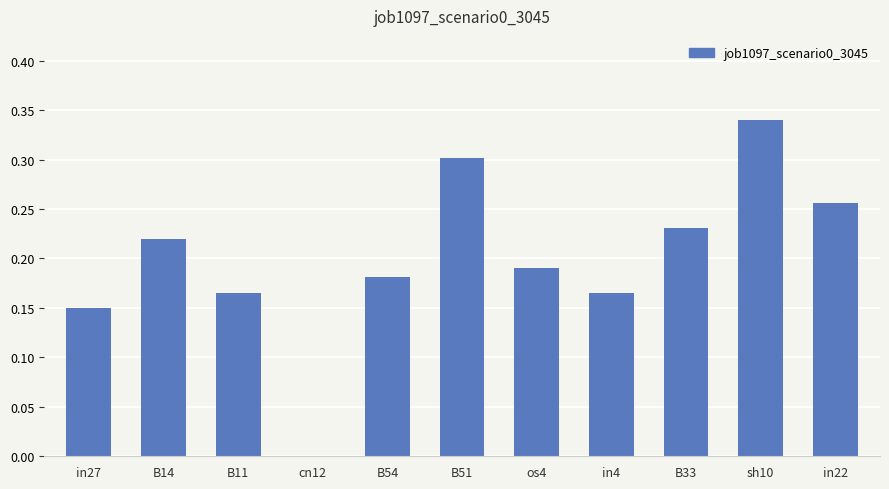

At which label is the value closest to 0?

cn12